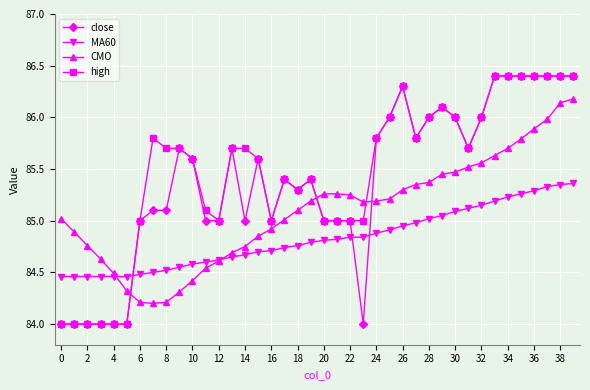

True or false: close and CMO cross at least once.

True